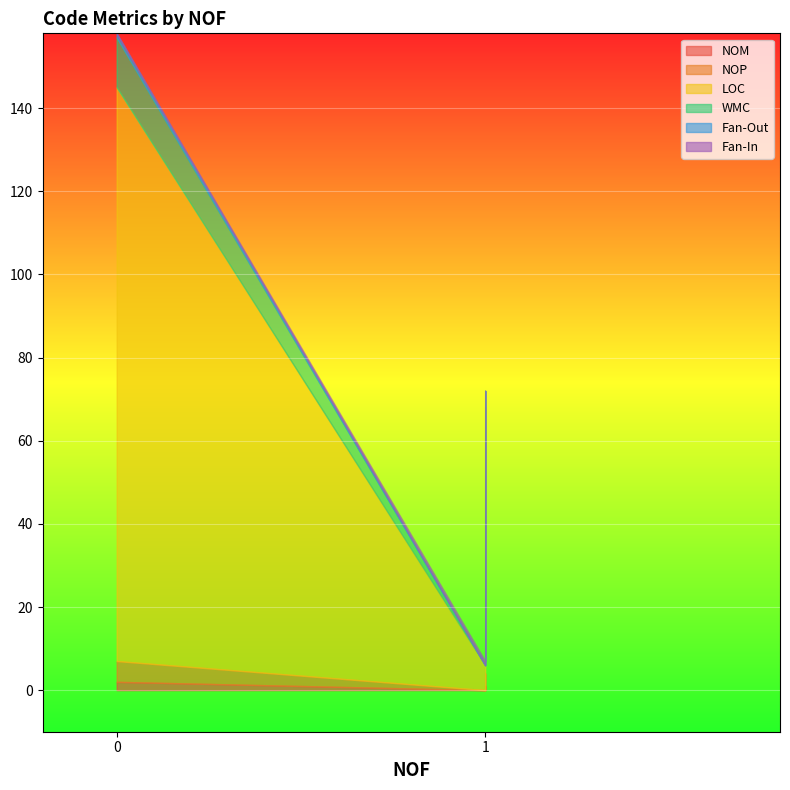

List the labels in order of NOP value, smallest first.

1, 1, 0